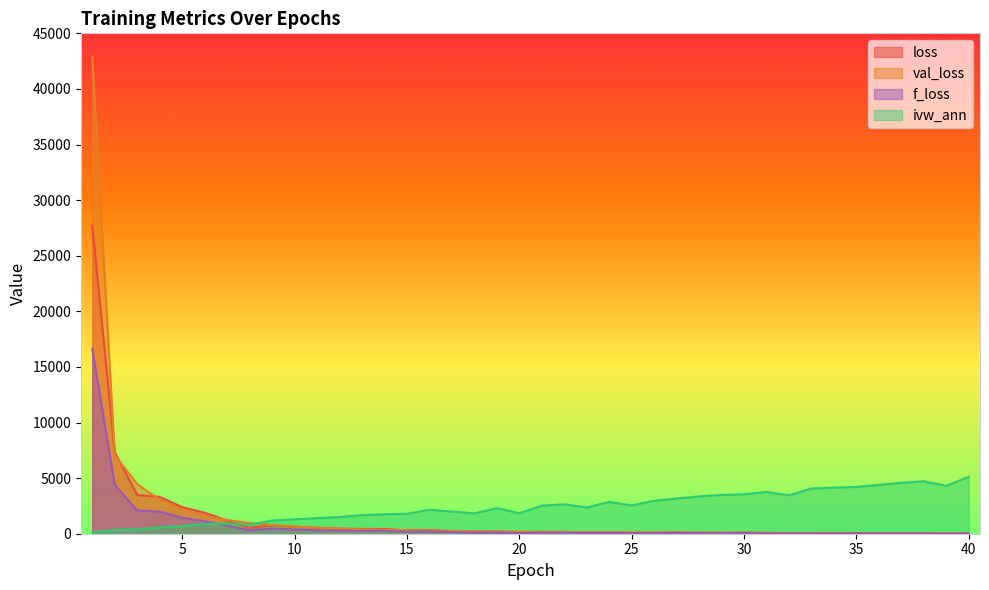

List the series in order of their peak value, lowest first.

ivw_ann, f_loss, loss, val_loss